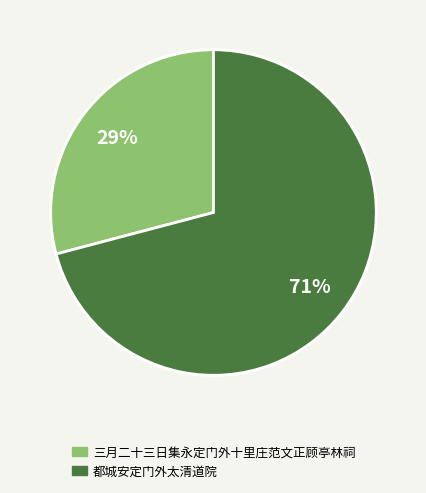

Is it true that 三月二十三日集永定门外十里庄范文正顾亭林祠 is 40% of the pie?

False